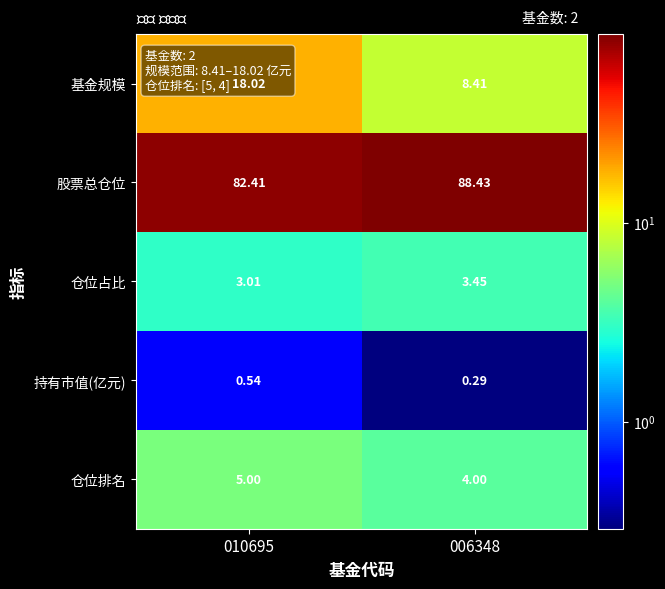

Which series has the largest range (max minus min)?

基金规模